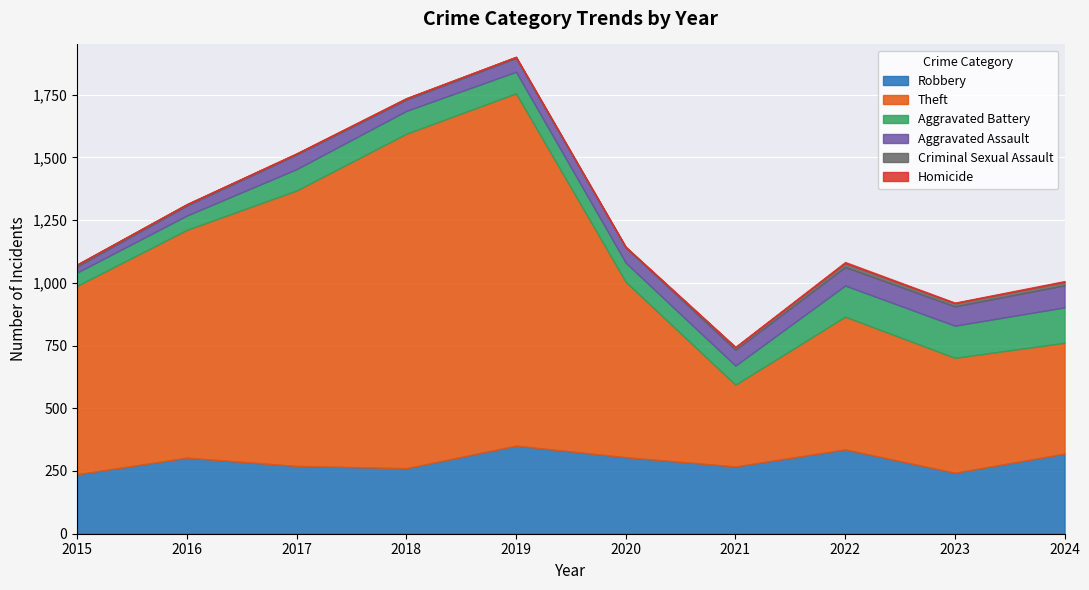

Does the chart display data point markers on the line(s)?

No